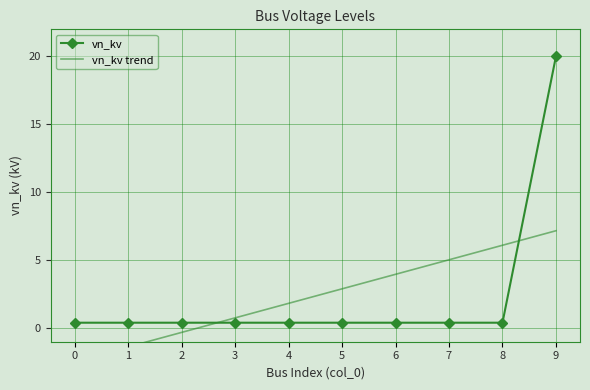

How many values in vn_kv trend are above zero?

7